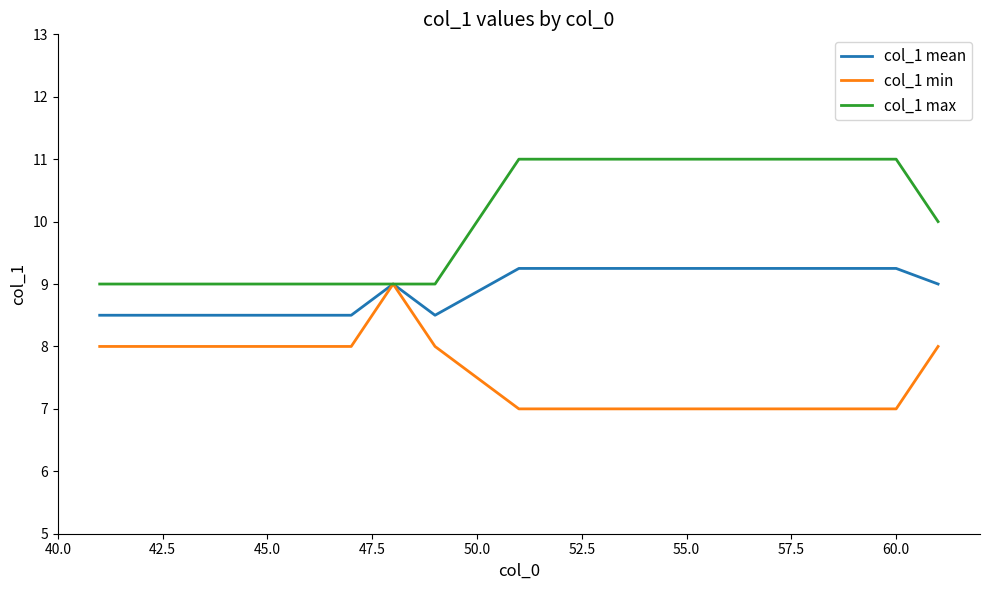

Rank the series by their maximum value, from lowest to highest.

col_1 min, col_1 mean, col_1 max